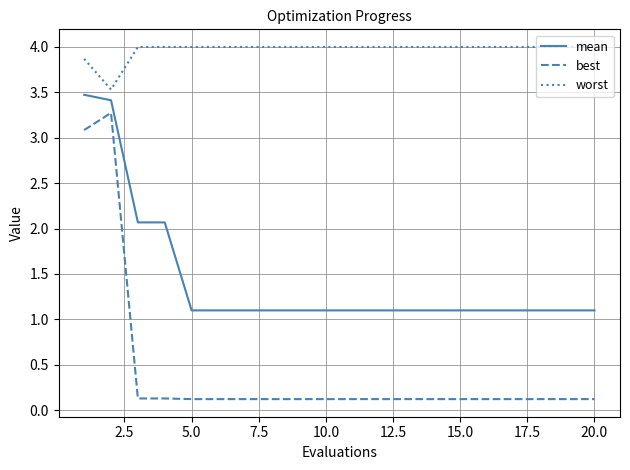

Which series has the largest total across all categories?

worst